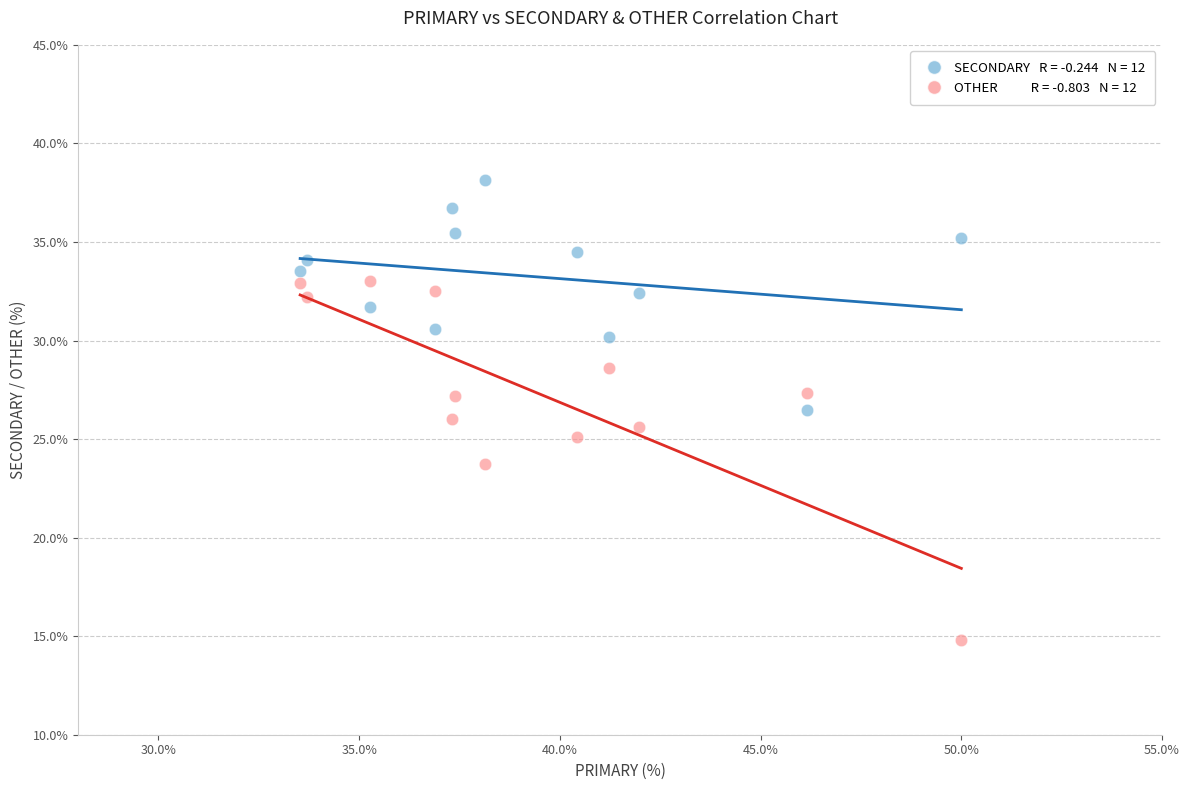

Across all data points, what is the range of X values (max minus min)?

16.5